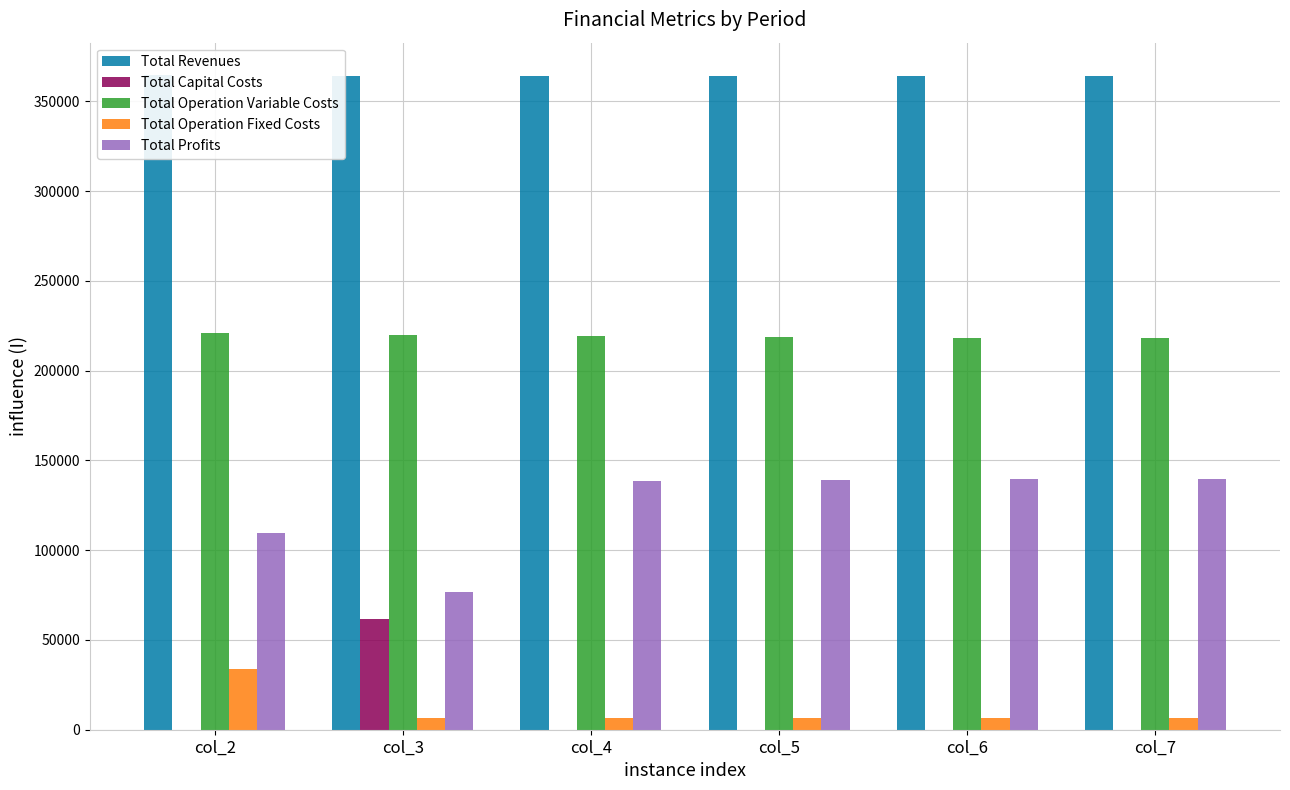

The Total Operation Fixed Costs series shows 6473.3 at col_5. True or false?

True